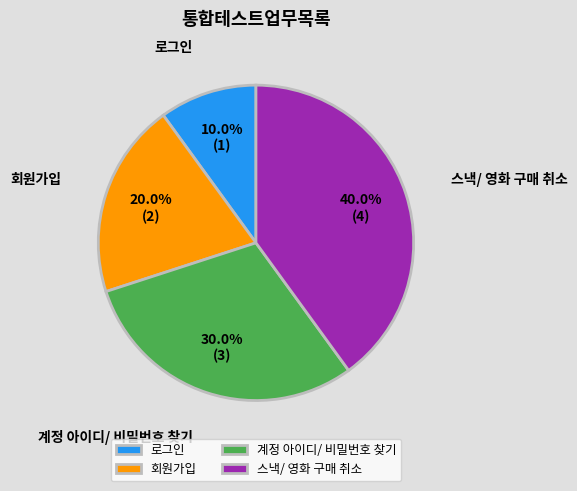

What percentage do 계정 아이디/ 비밀번호 찾기 and 스낵/ 영화 구매 취소 together represent?

70.0%